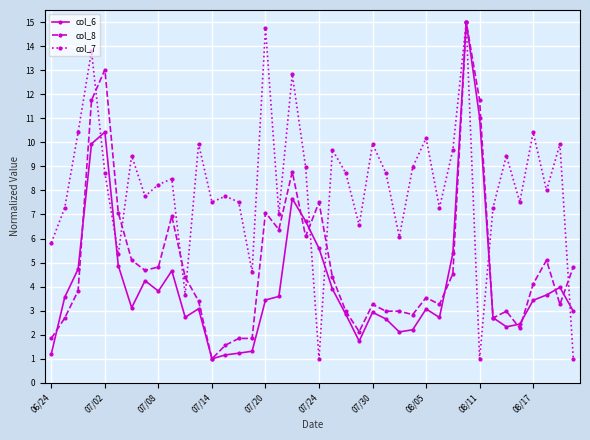

Which series has the largest total across all categories?

col_7